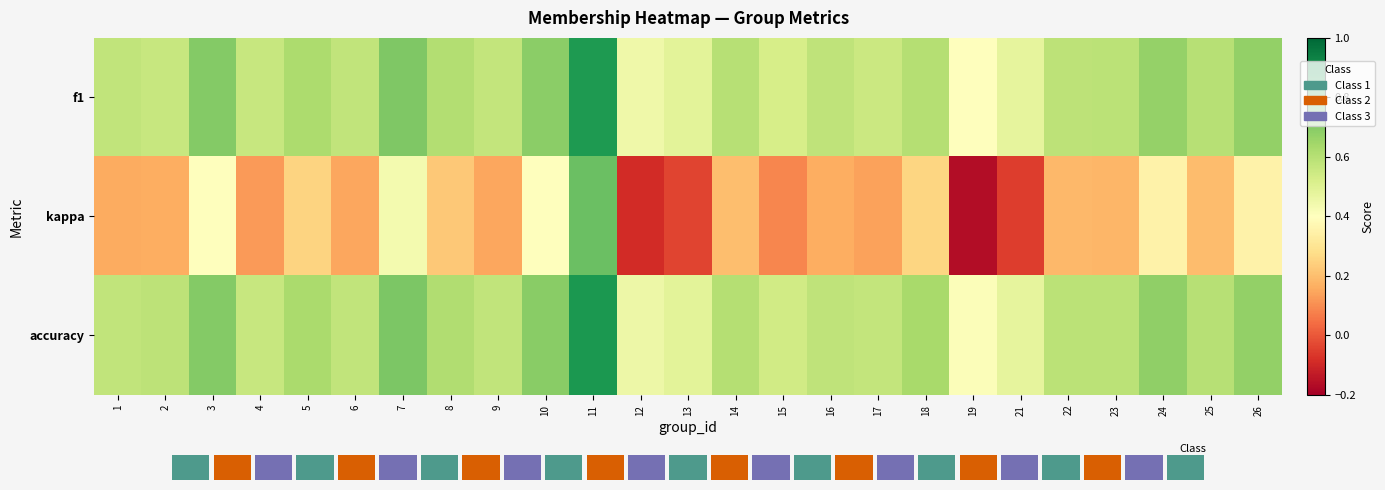

What is the average value of the kappa series?

0.2